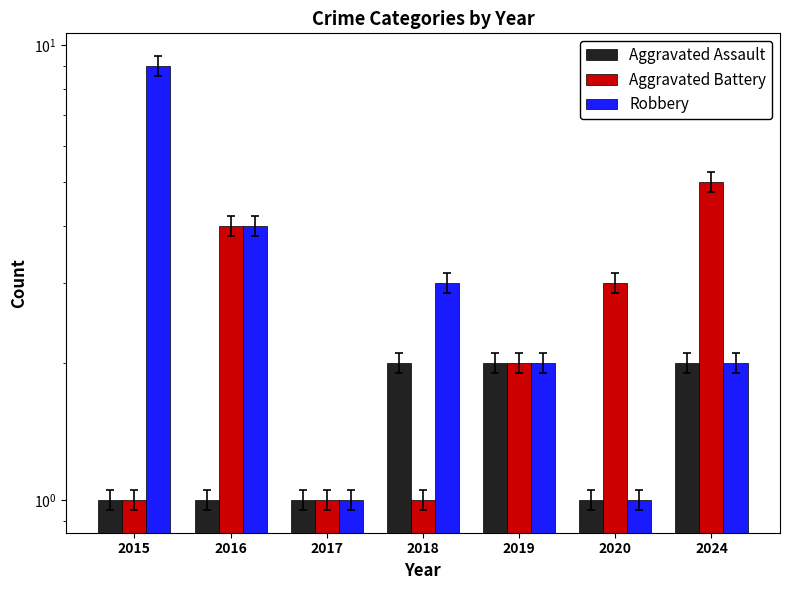

What is the difference between the highest and lowest values at 2016?

3